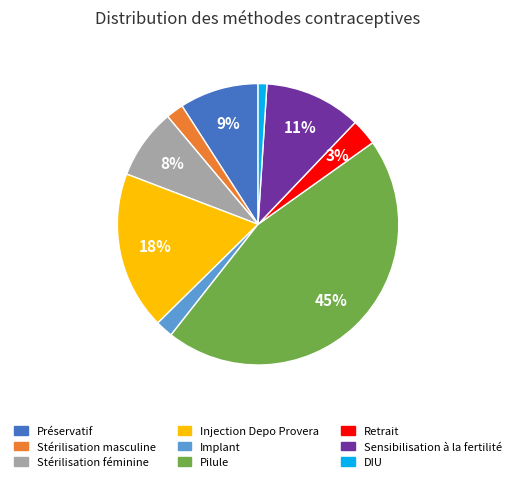

Combined, do Pilule and Sensibilisation à la fertilité account for over 50%?

Yes